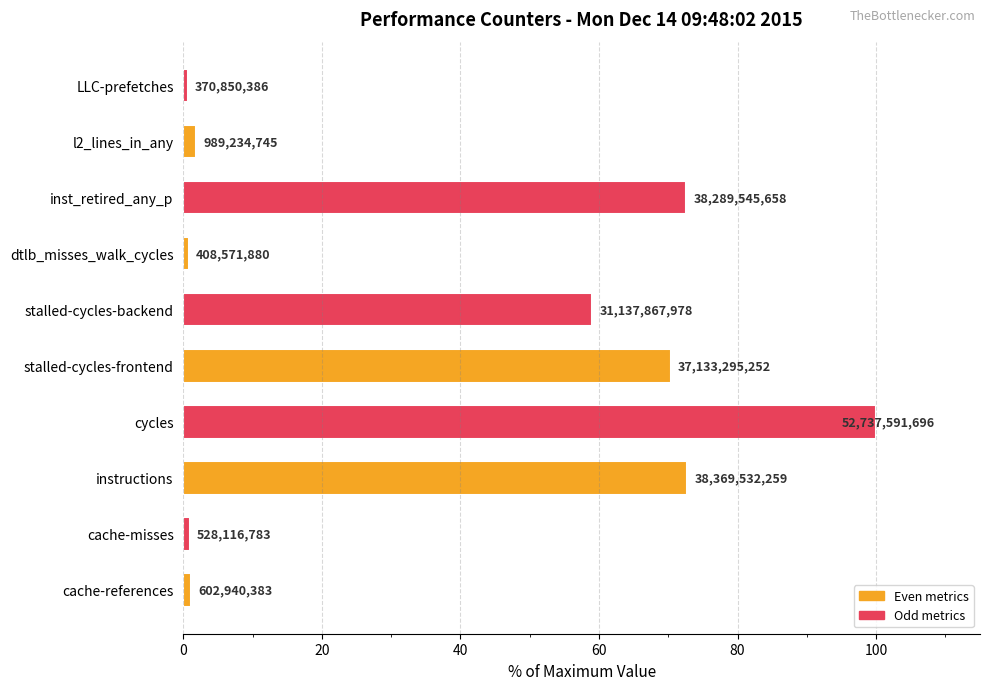

What is the average value?

38.0